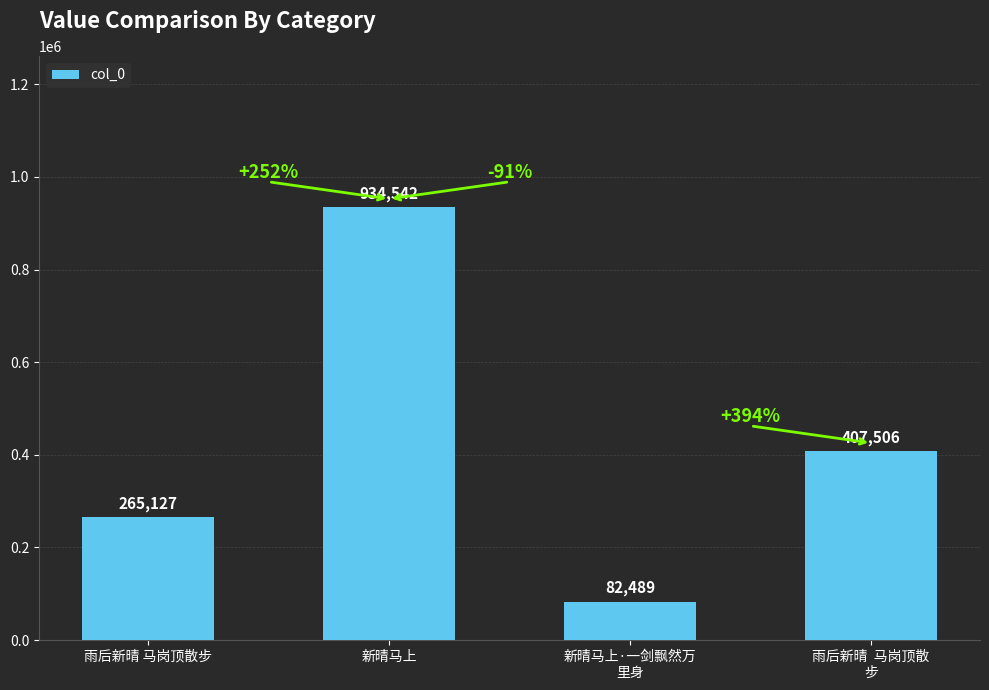

Which has a higher value, 新晴马上·一剑飘然万
里身 or 雨后新晴  马岗顶散
步?

雨后新晴  马岗顶散
步